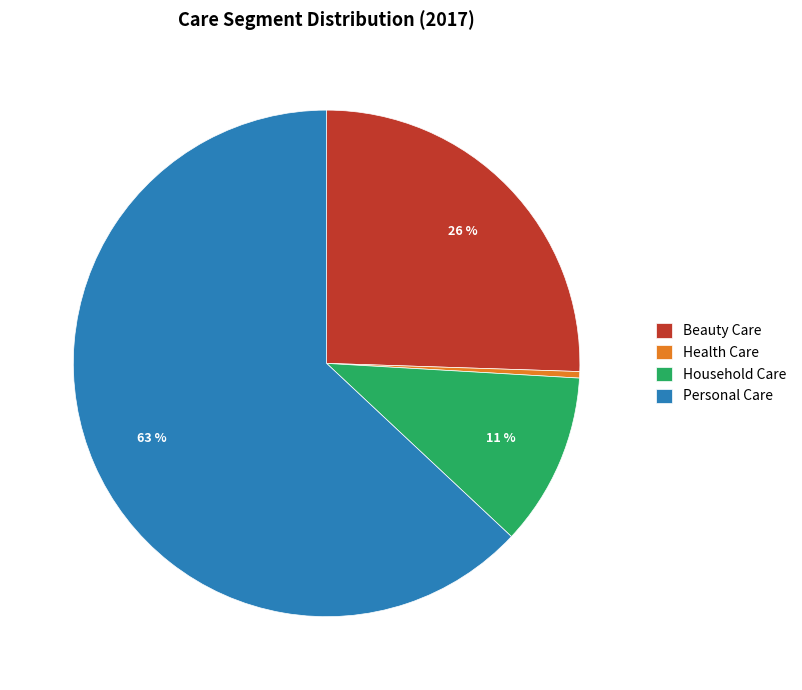

Which slice is the largest?

Personal Care